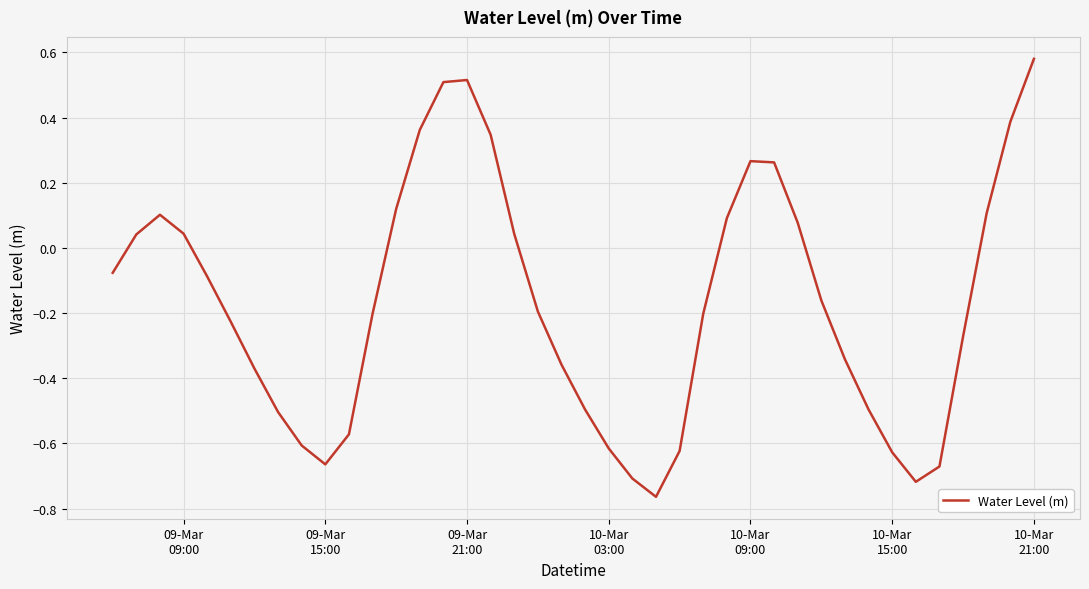

What is the difference between the maximum and minimum values?

1.3